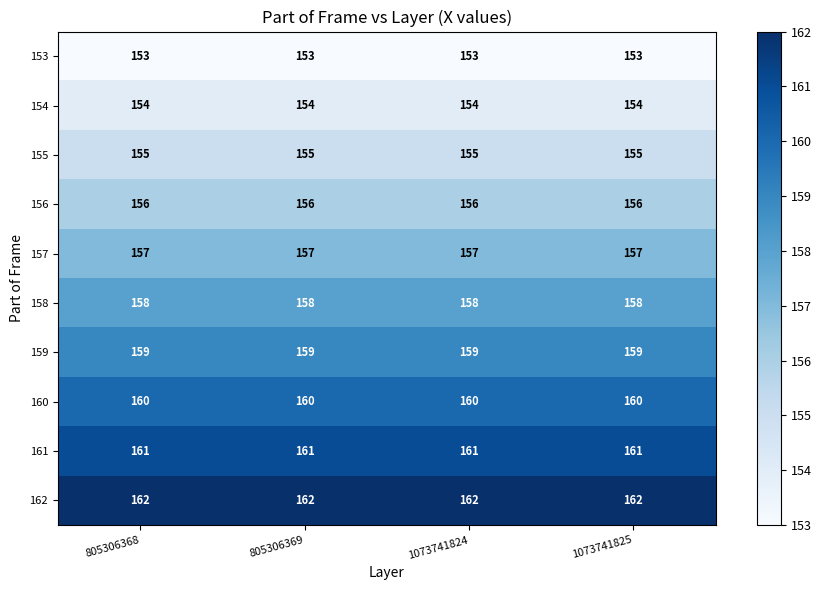

Is the value of 160 at 1073741825 greater than the value of 158 at 1073741825?

Yes